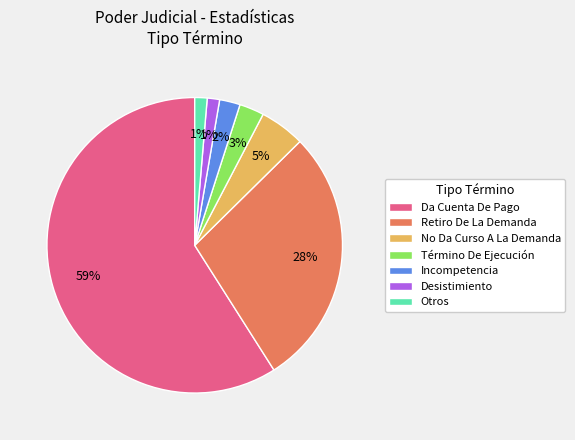

How many segments does this pie chart have?

7